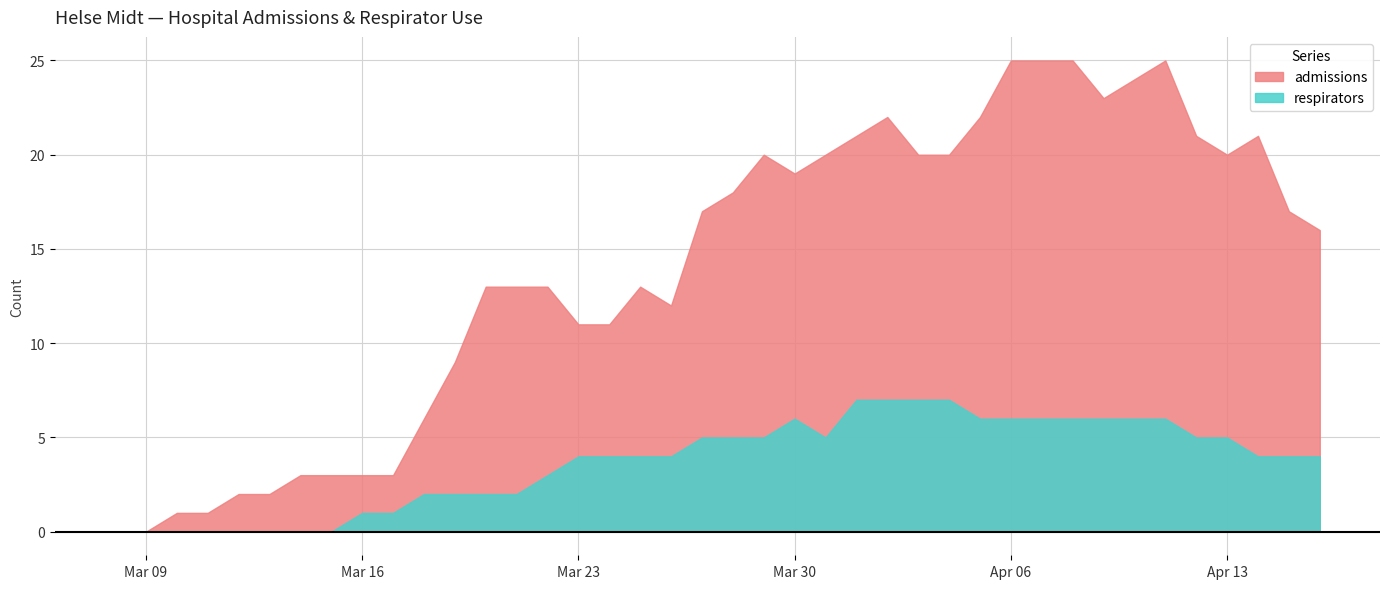

What is the difference between the maximum and second lowest values in the admissions series?

25